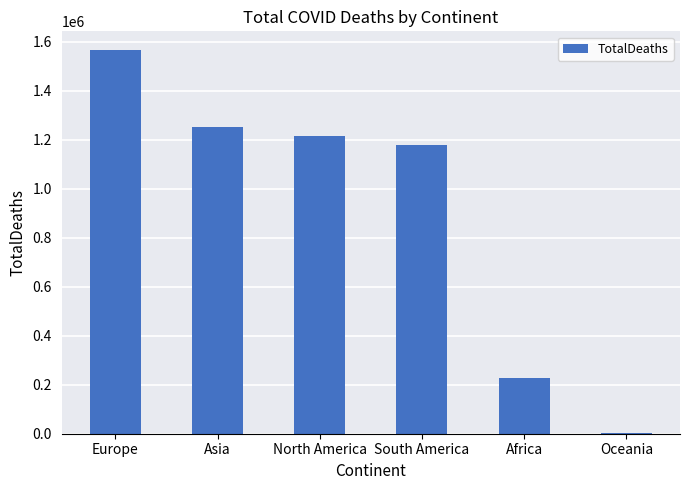

What is the greatest value displayed?

1563326